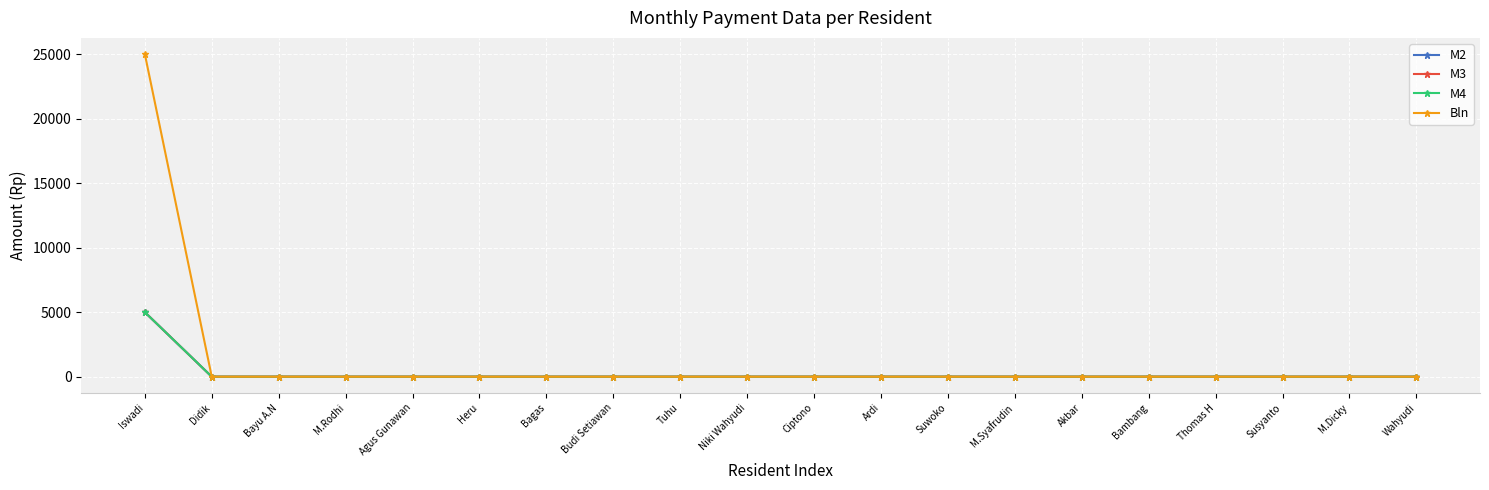

Is the value of M3 at M.Syafrudin greater than the value of M4 at Budi Setiawan?

No